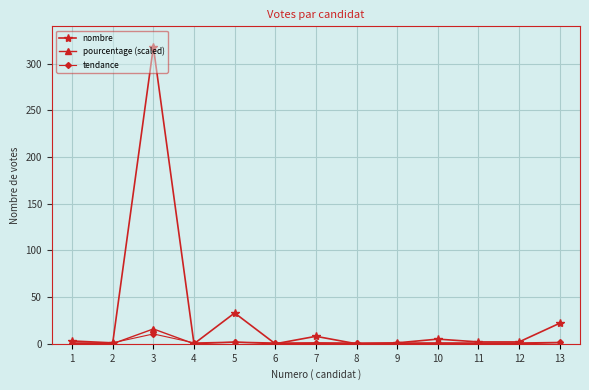

True or false: nombre has a value of 2.0 at 12.

True